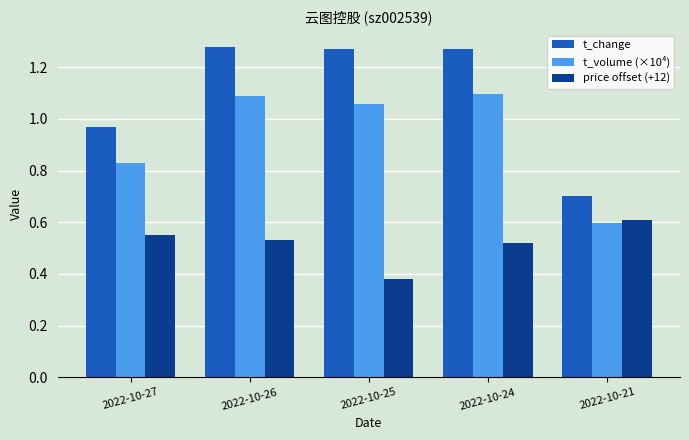

List the series in order of their peak value, lowest first.

price offset (+12), t_volume (×10⁴), t_change